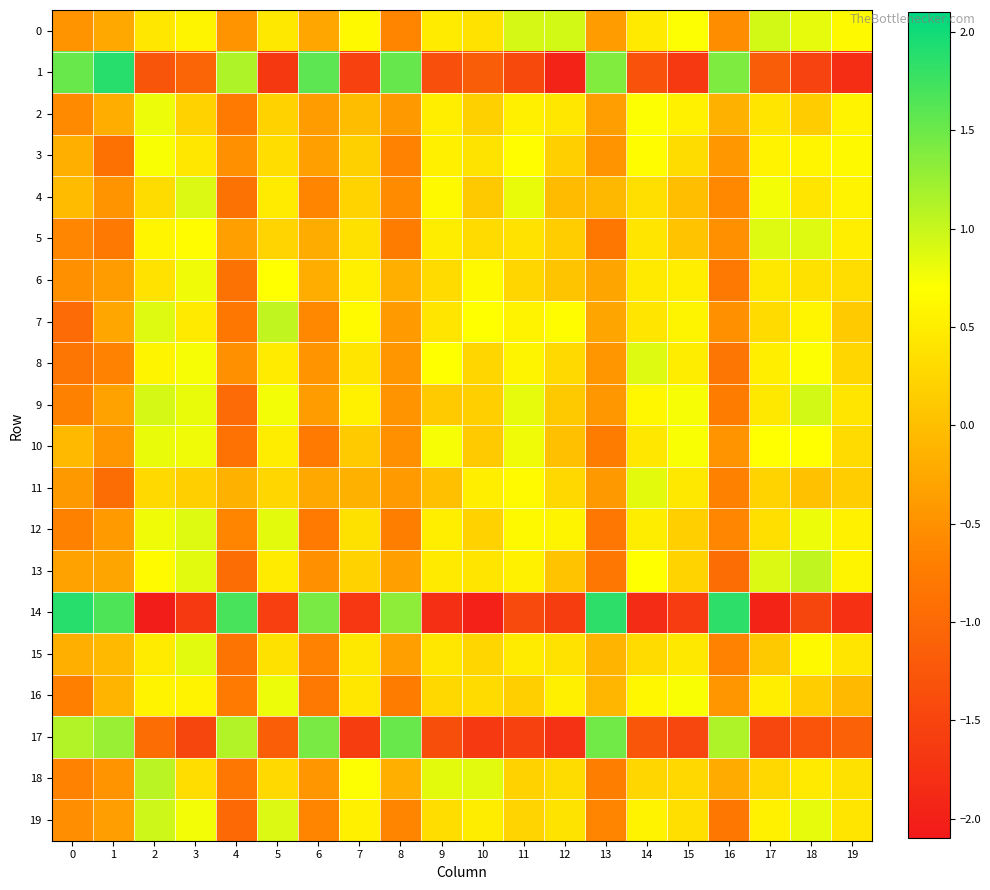

What is the total value across all series at 18?

5.8